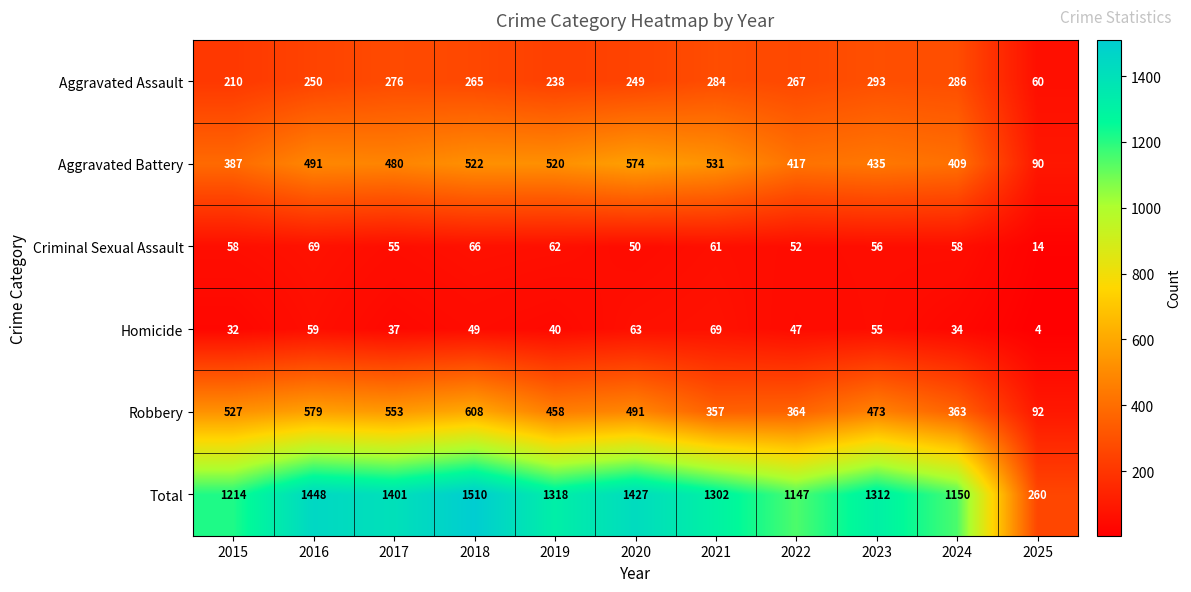

At how many categories does at least one series exceed 534?

10